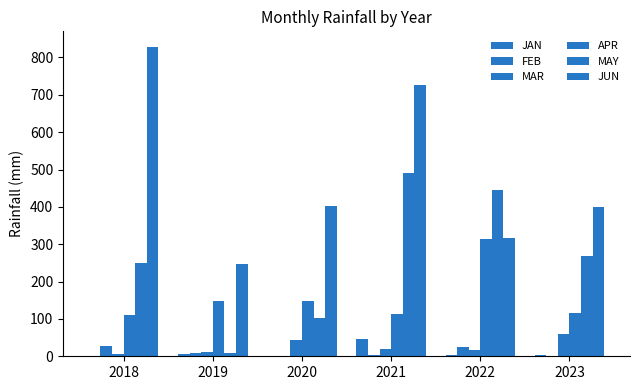

How many groups of bars are there?

6